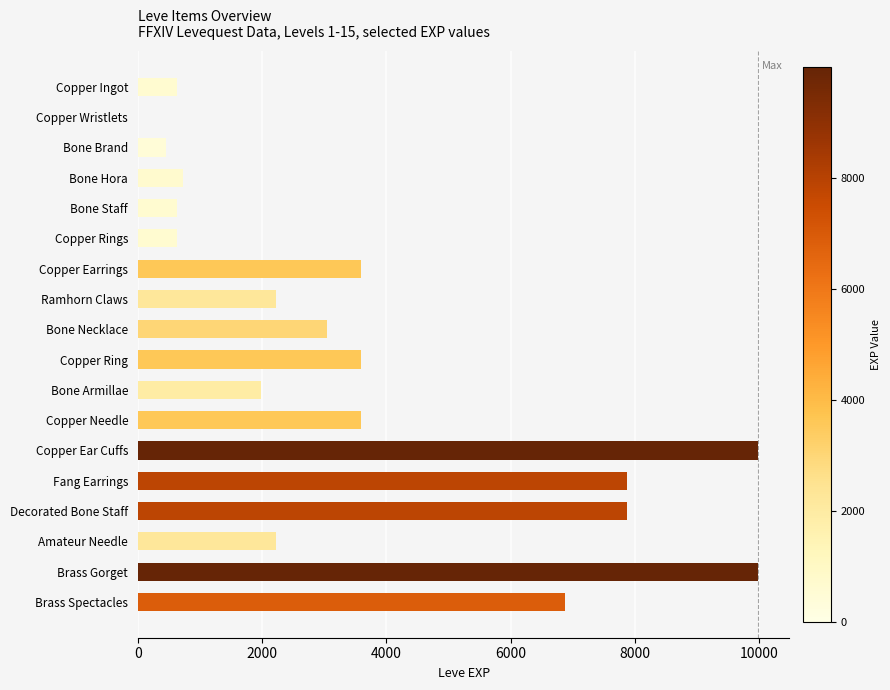

The value at Bone Armillae is 1148. True or false?

False